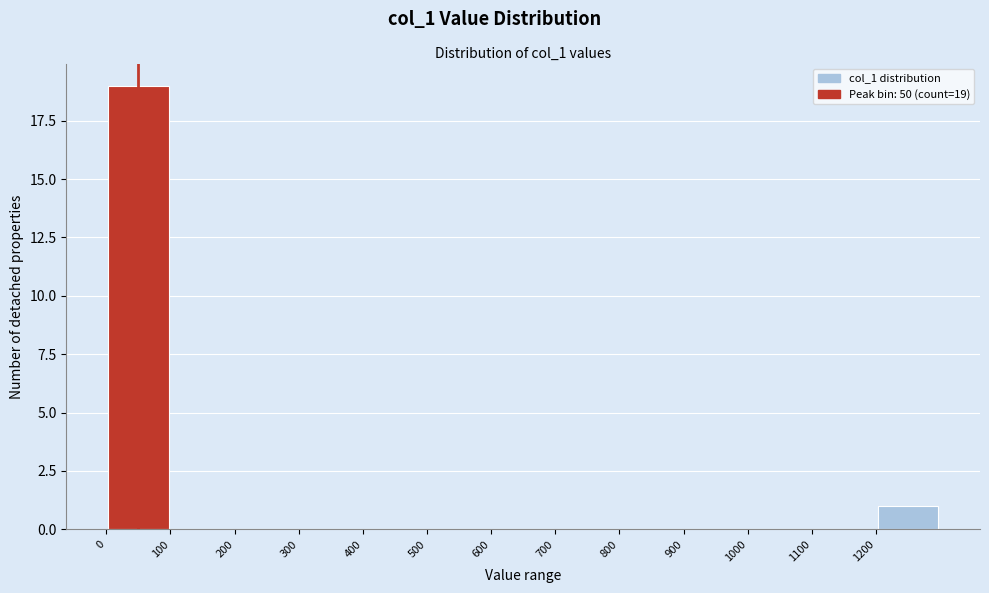

Over which range of the x-axis is the bar tallest?

0 to 100